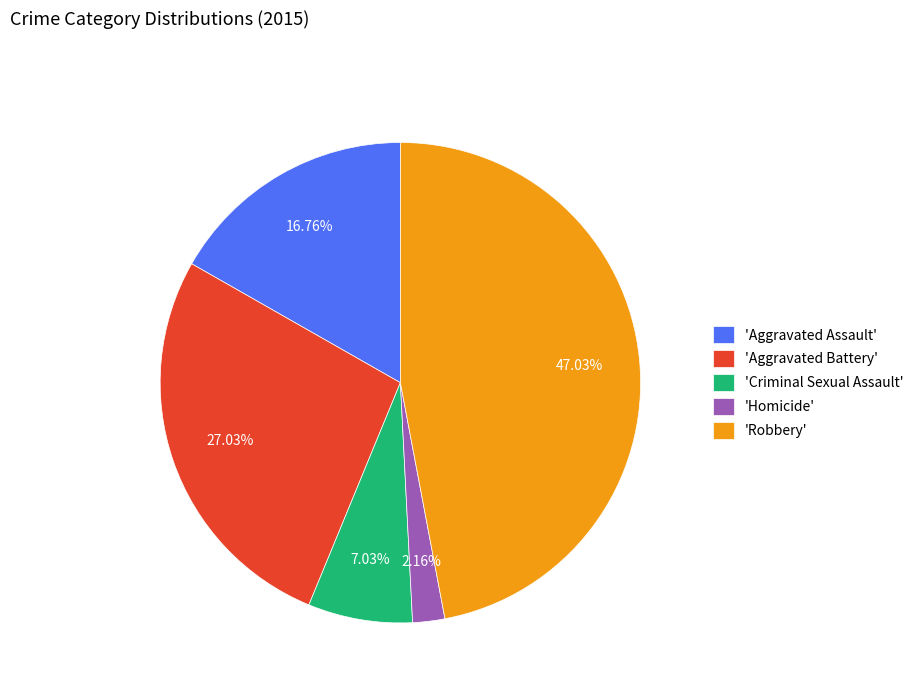

How many segments does this pie chart have?

5